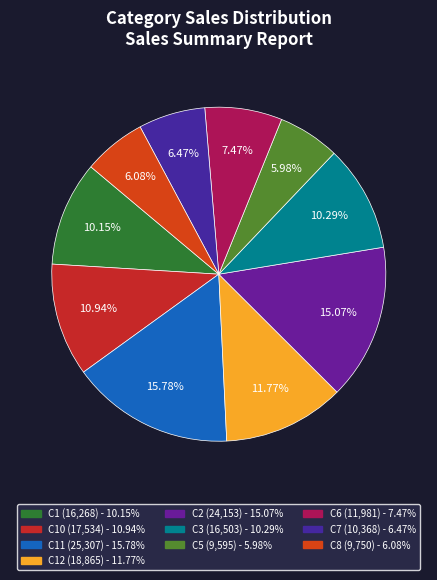

How many slices are in this pie chart?

10